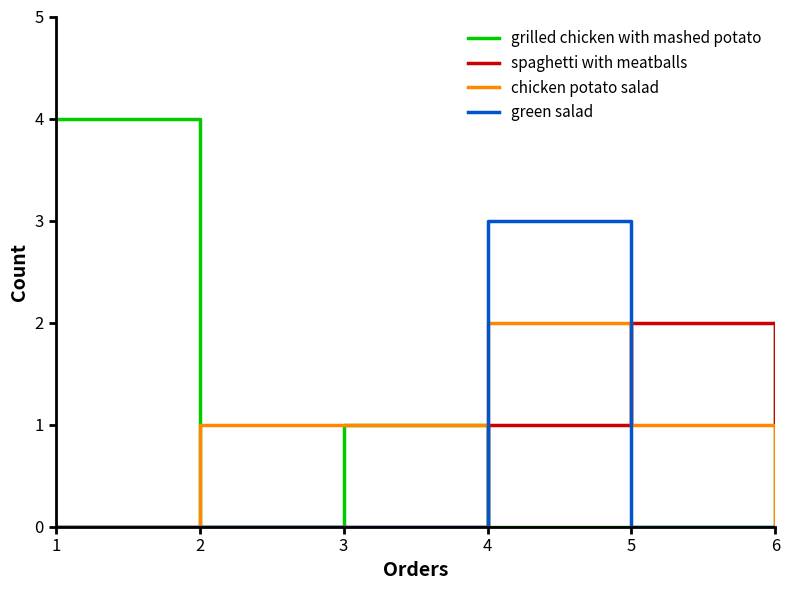

At which category is the sum across all series the highest?

4